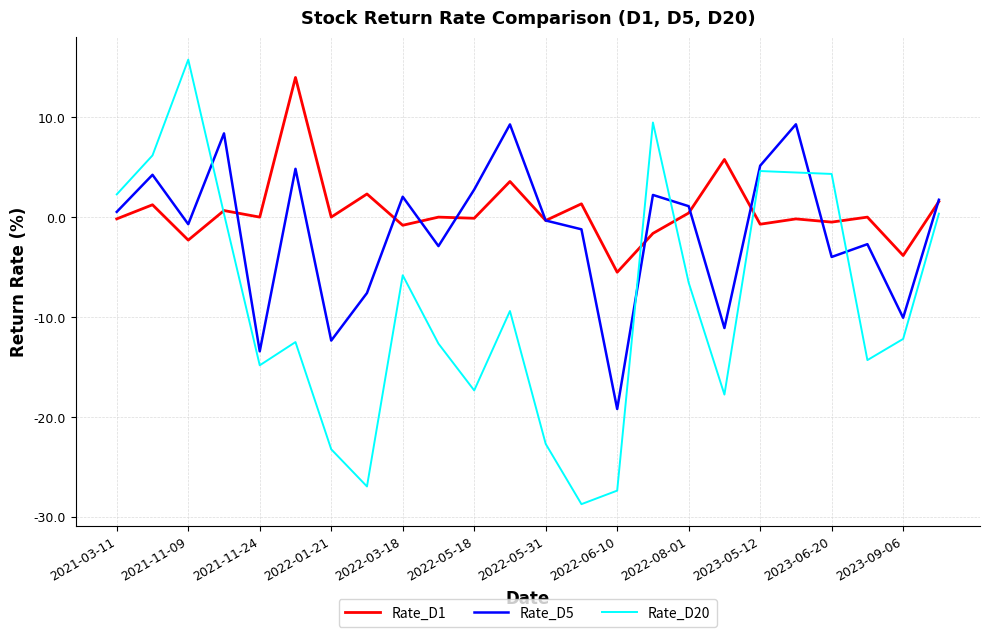

True or false: Rate_D20 and Rate_D5 cross at least once.

True